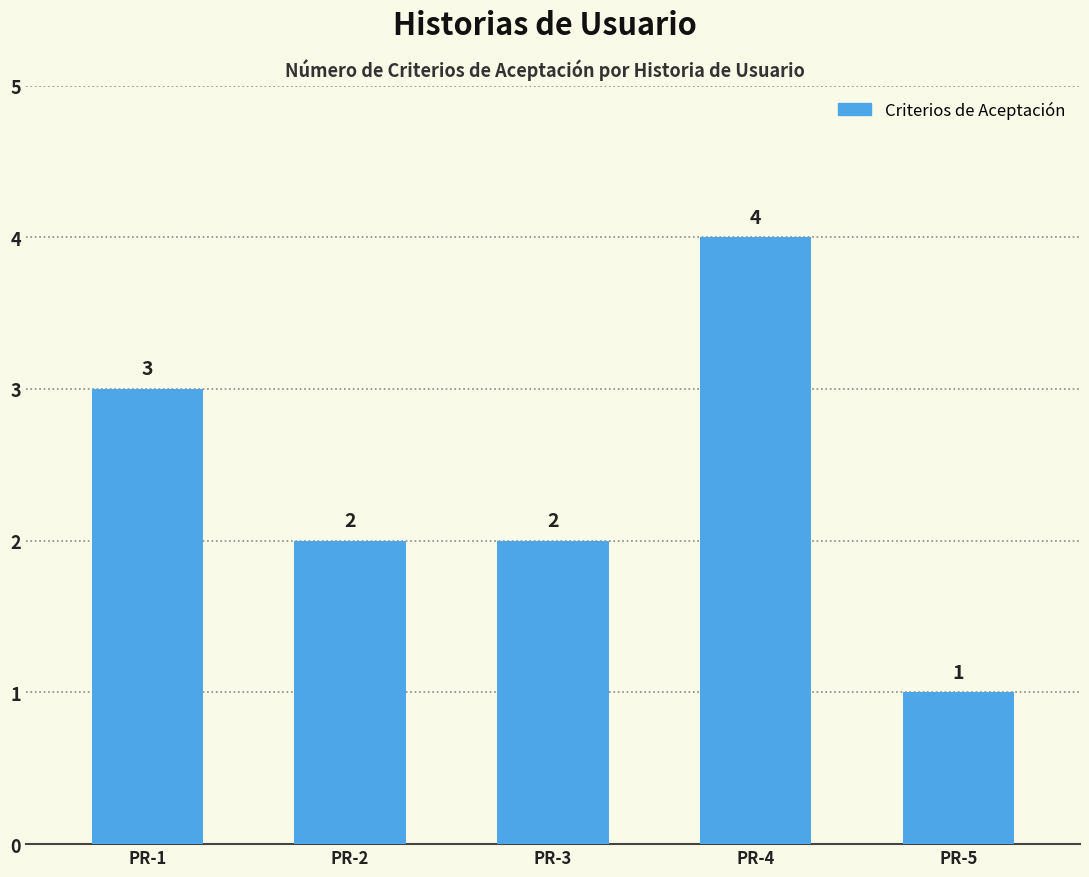

Reading left to right, list all the values displayed in this chart.

3	2	2	4	1